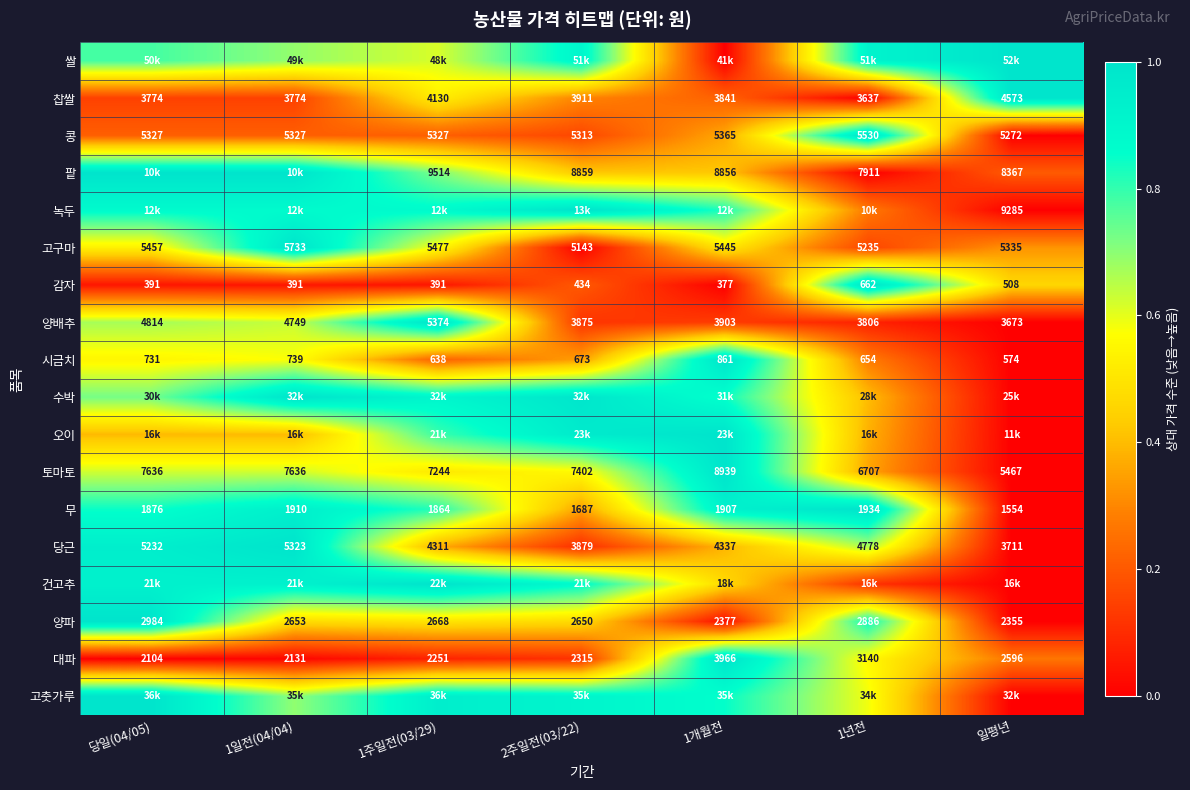

At which label does 시금치 reach its minimum?

일평년